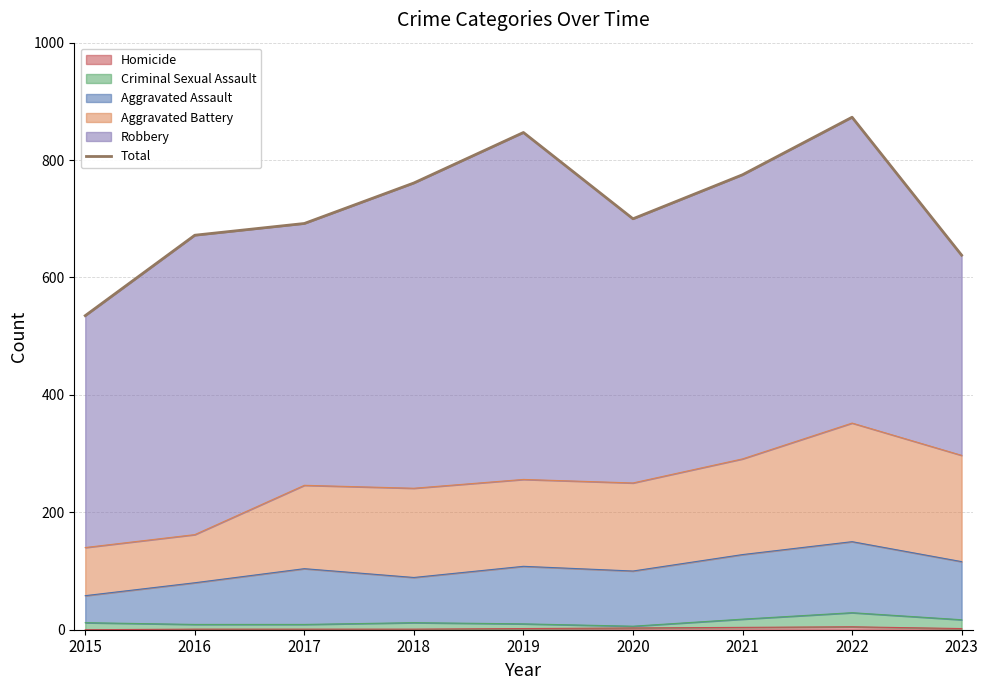

Is it true that the value at 2020 is 700?

True